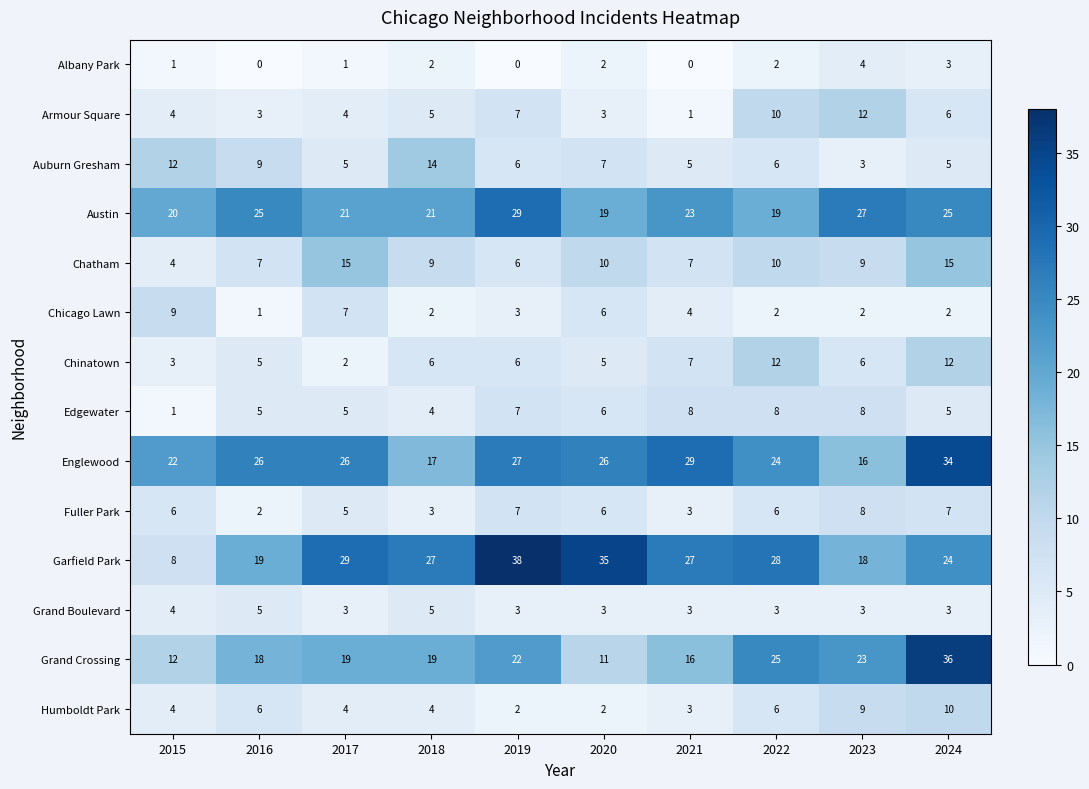

What is the sum of all Auburn Gresham values?

72